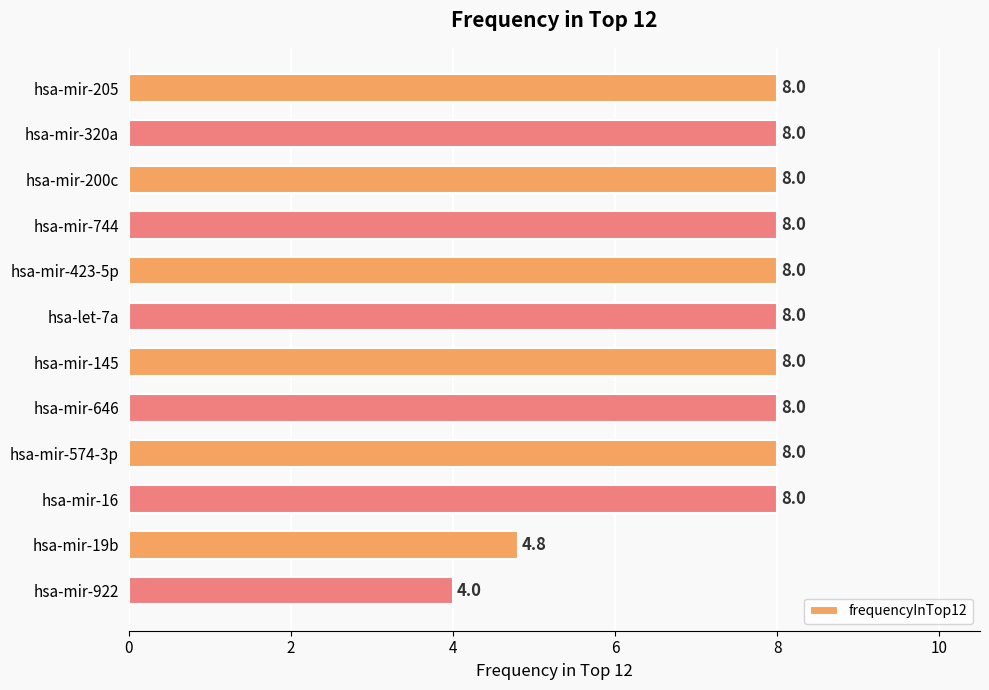

What is the difference between the second highest and minimum values?

4.0